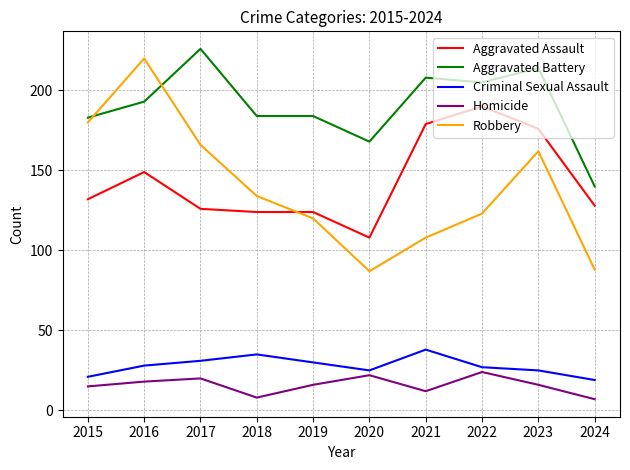

Which category has the highest value in the Homicide series?

2022